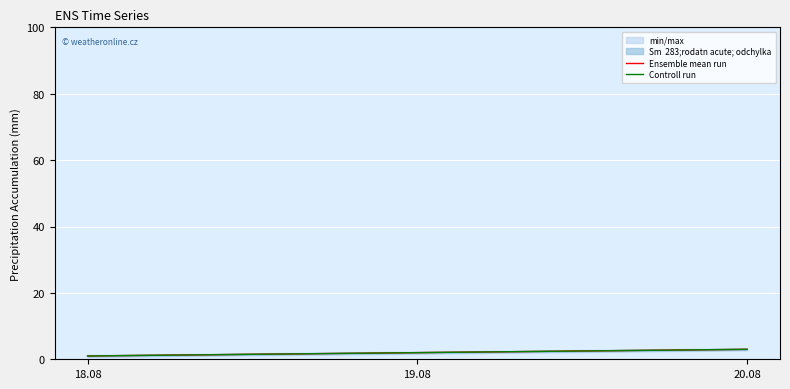

Rank the series at 18.08 from lowest to highest value.

Ensemble mean run, Controll run